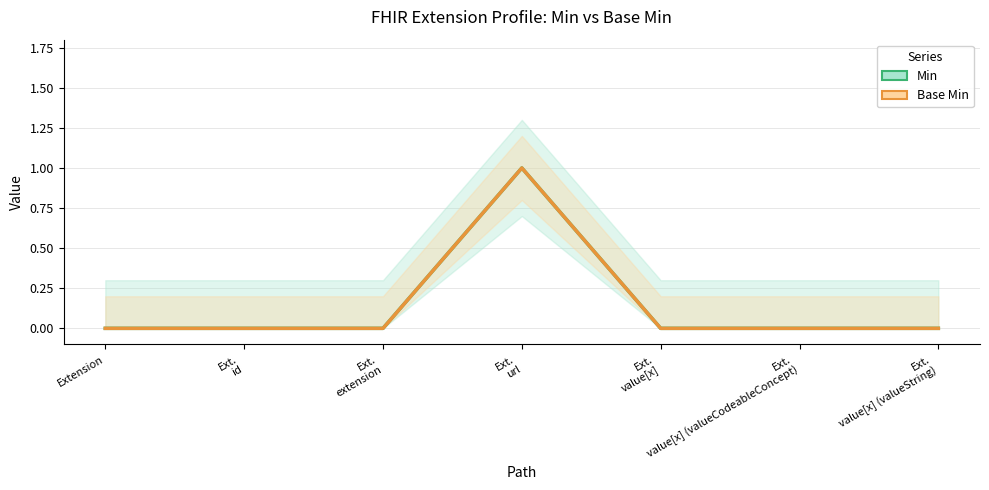

Reading left to right, transcribe all the data shown in this chart.

Min: Extension=0	Ext.
id=0	Ext.
extension=0	Ext.
url=1	Ext.
value[x]=0	Ext.
value[x] (valueCodeableConcept)=0	Ext.
value[x] (valueString)=0
Base Min: Extension=0	Ext.
id=0	Ext.
extension=0	Ext.
url=1	Ext.
value[x]=0	Ext.
value[x] (valueCodeableConcept)=0	Ext.
value[x] (valueString)=0